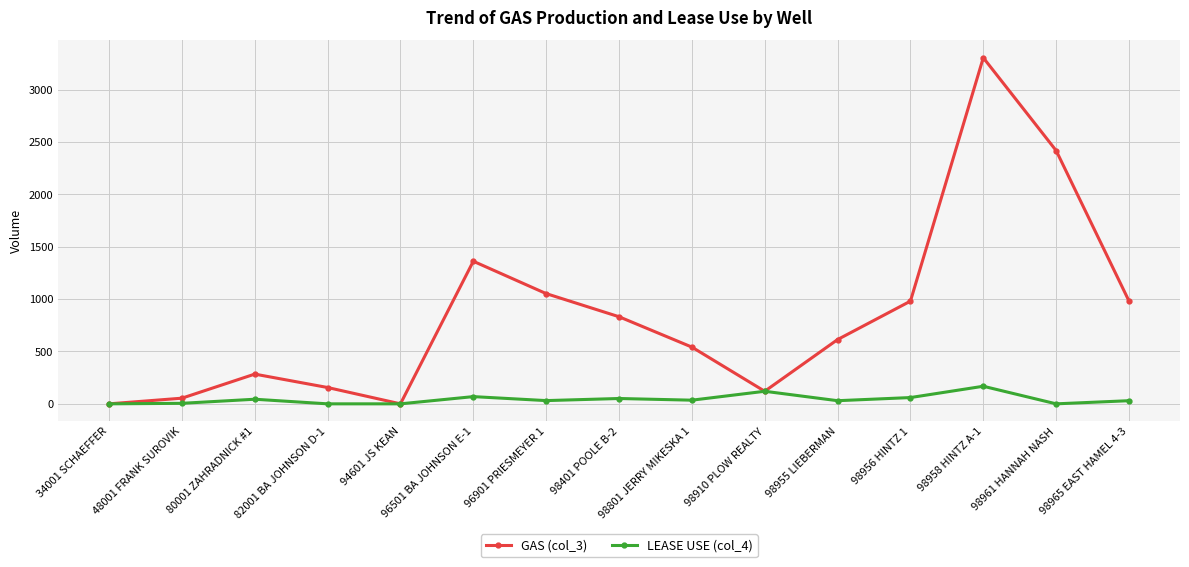

What is the maximum value shown in the chart?

3306